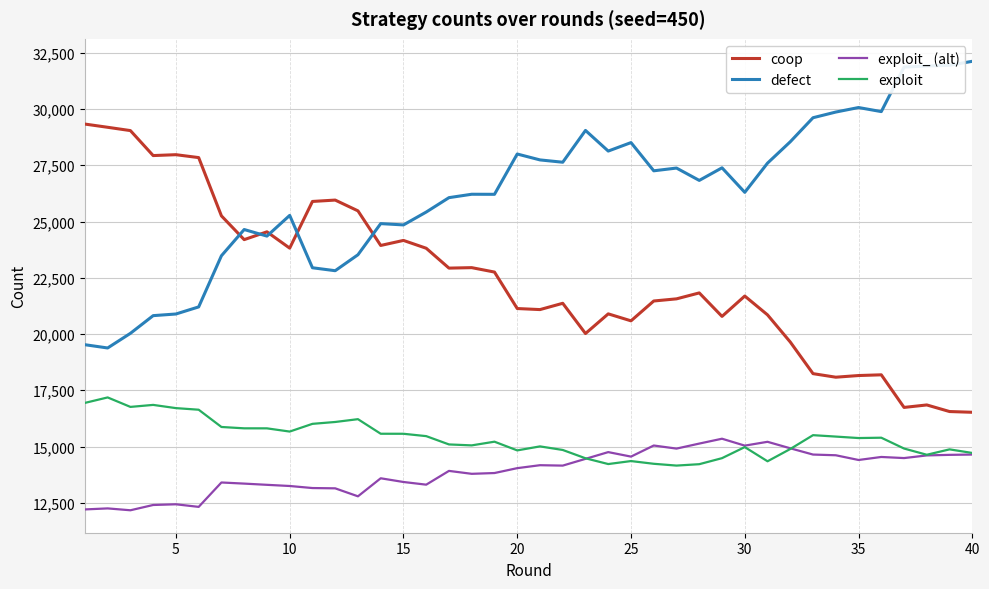

What are all the series names shown in the legend?

coop, defect, exploit_ (alt), exploit